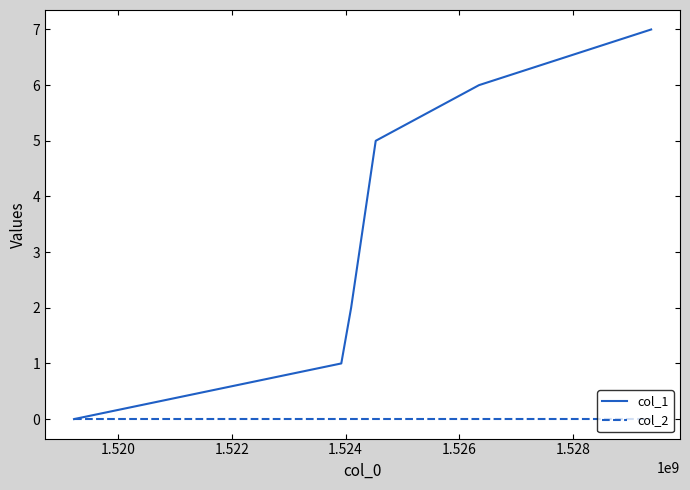

How many lines are shown in the chart?

2